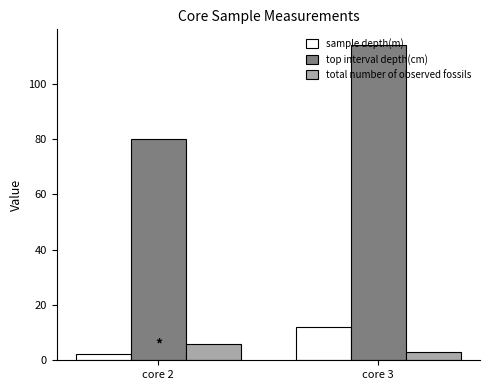

Reading right to left, list all the values displayed in this chart.

sample depth(m): core 3=12.2	core 2=2.3
top interval depth(cm): core 3=114.0	core 2=80.0
total number of observed fossils: core 3=3.0	core 2=6.0